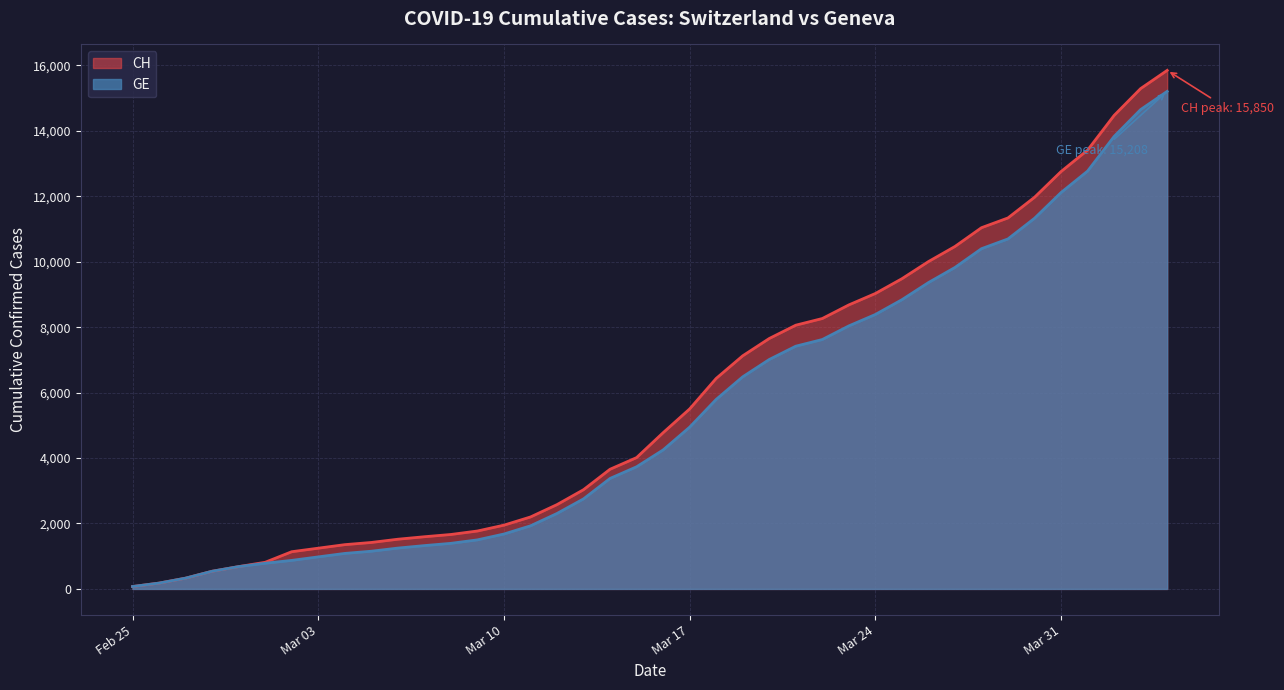

How many categories are shown in the chart?

40